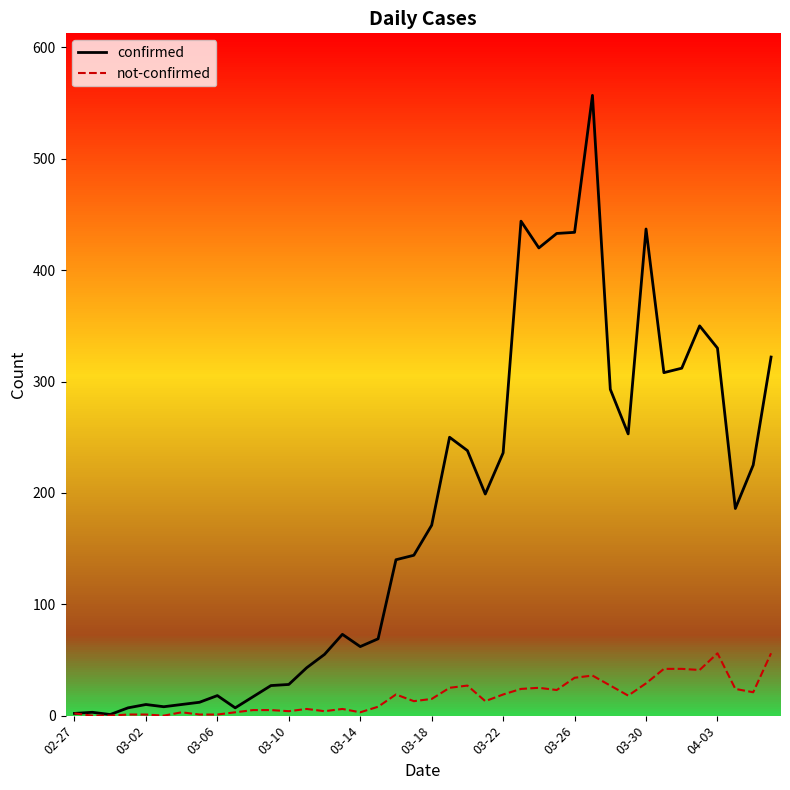

The value of confirmed at 03-30 is 686. True or false?

False